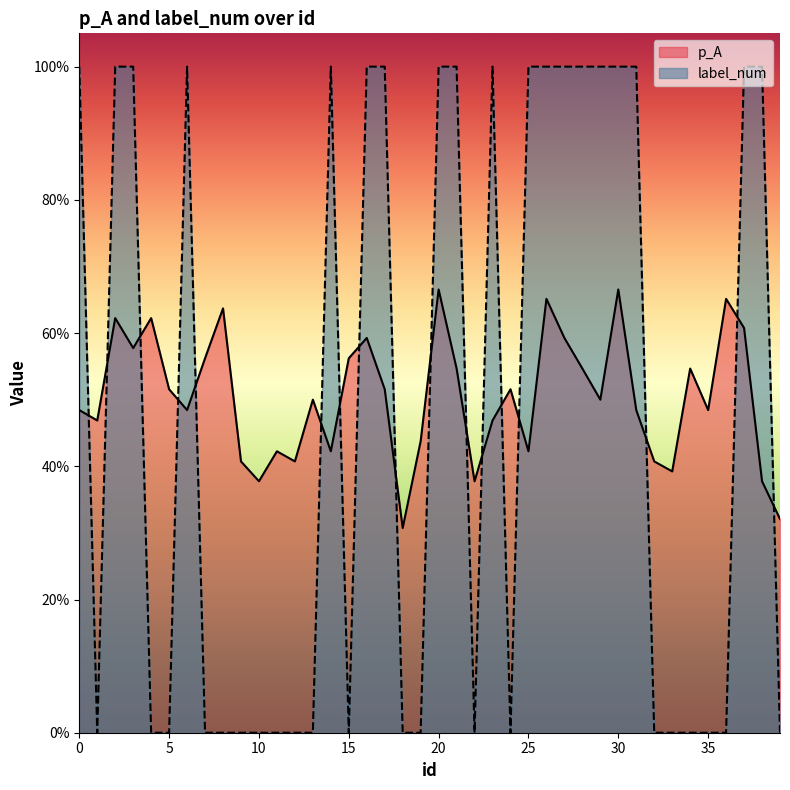

What is the total value across all series at 29?

1.5